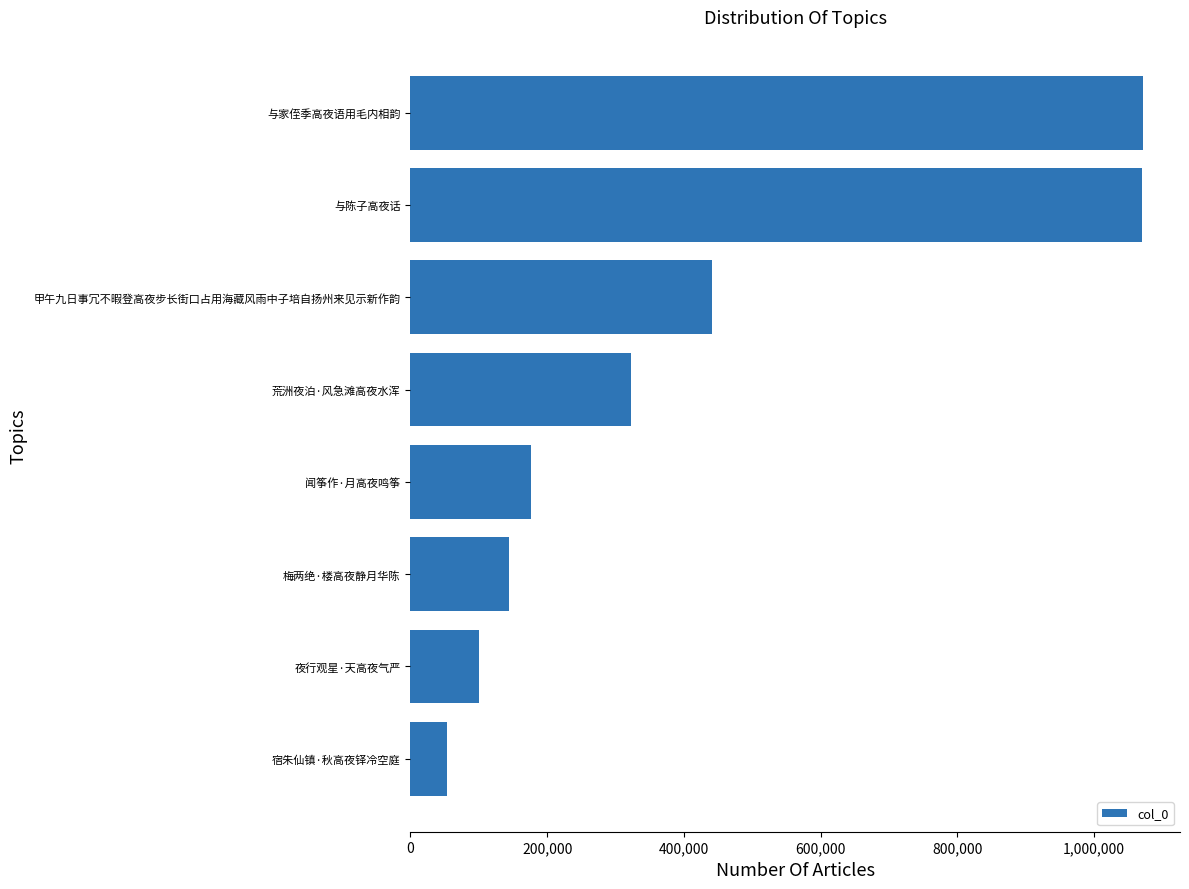

What is the ratio of the value at 甲午九日事冗不暇登高夜步长街口占用海藏风雨中子培自扬州来见示新作韵 to the value at 与陈子高夜话?

0.4